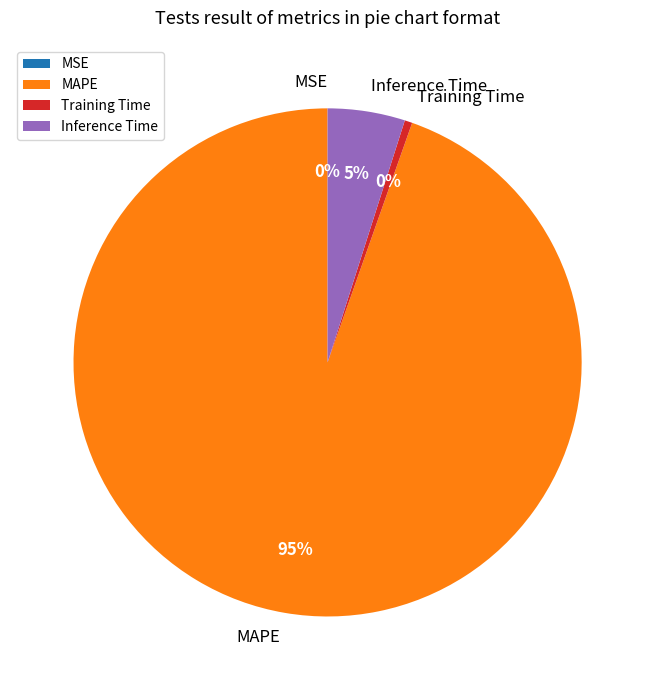

Which has a higher value, Training Time or MAPE?

MAPE